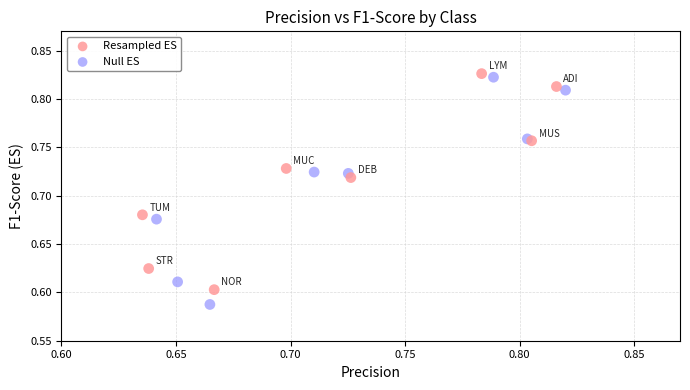

Which series contains the lowest Y value?

Null ES